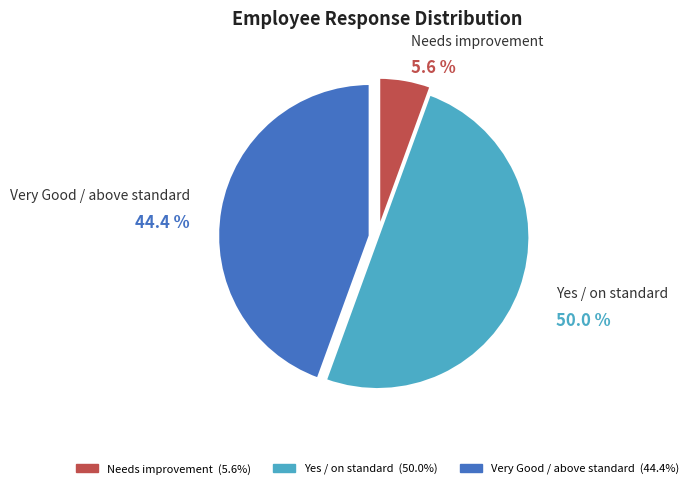

To the nearest percent, what is the difference between the largest and smallest slice percentages?

44%